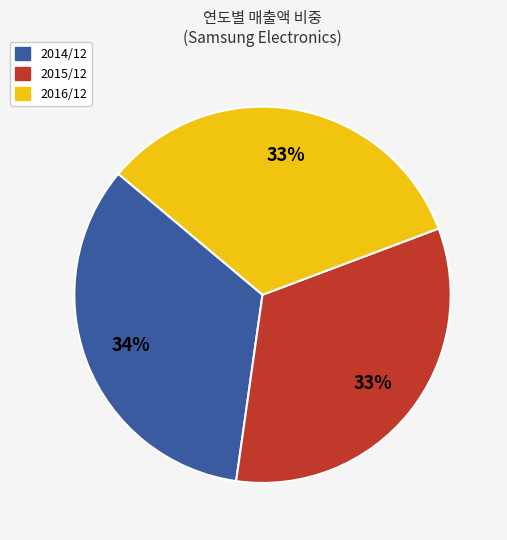

To the nearest percent, what is the difference between the largest and smallest slice percentages?

1%